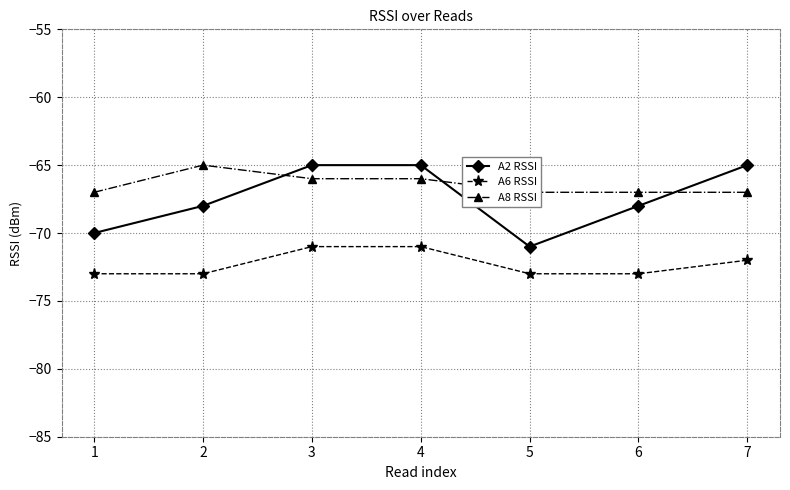

At 5, list the series in order from smallest to largest.

A6 RSSI, A2 RSSI, A8 RSSI